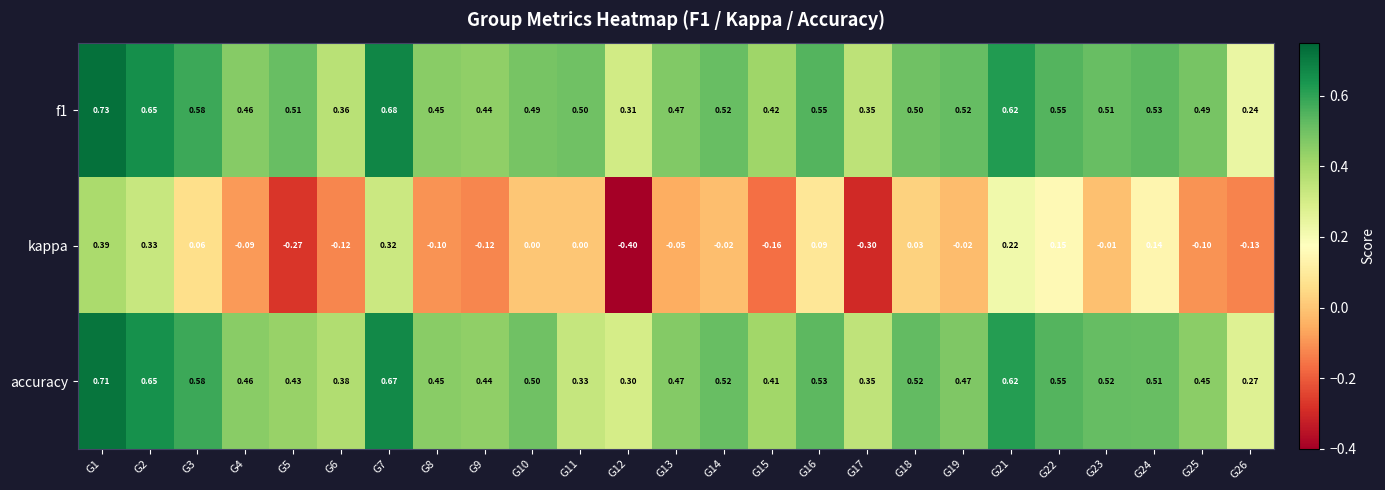

Which series changed the most between G10 and G22?

kappa